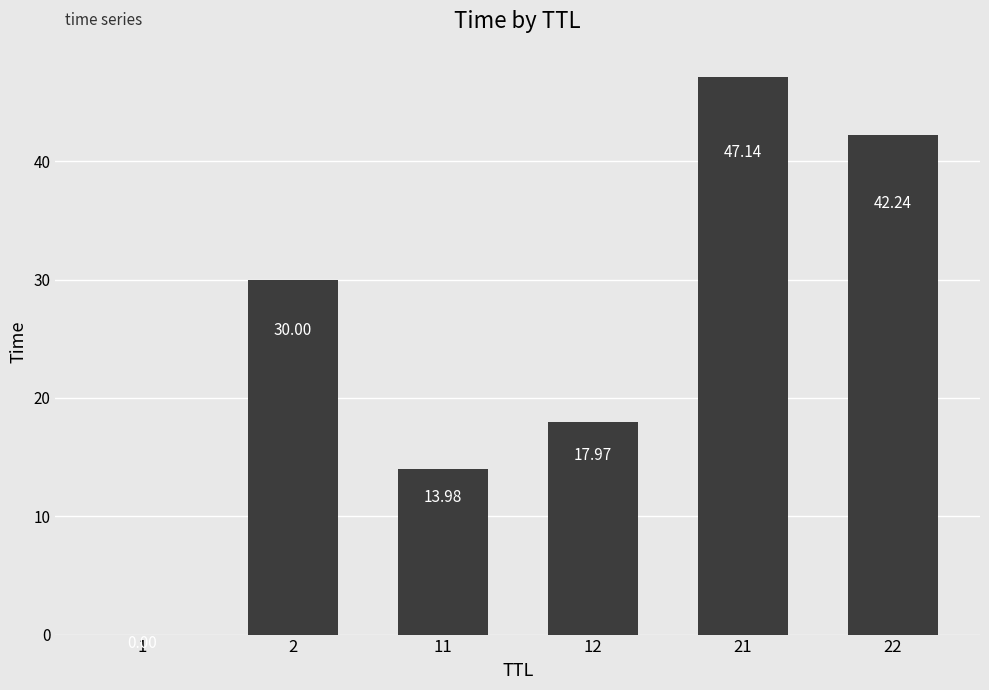

Read the value at 22.

42.2